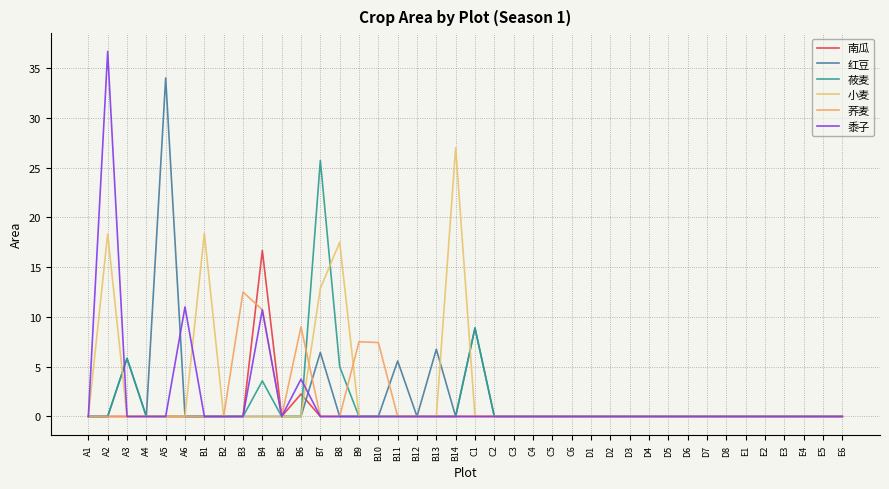

Is the value of 南瓜 at A6 greater than the value of 荞麦 at B1?

No